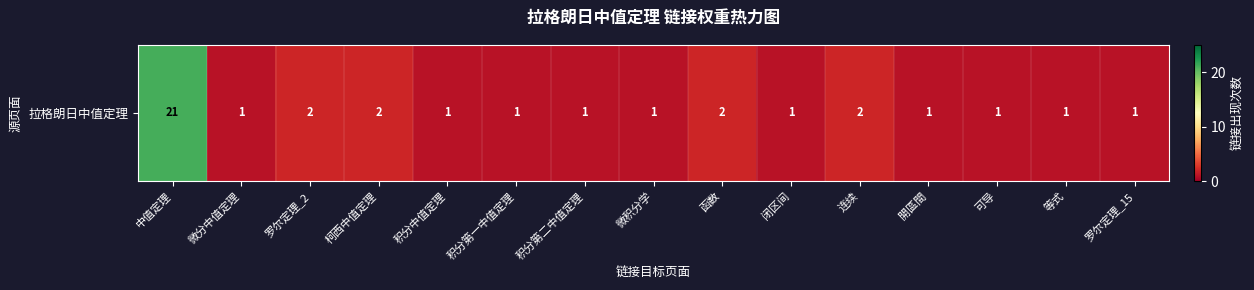

What is the ratio of the value at 微积分学 to the value at 闭区间?

1.0